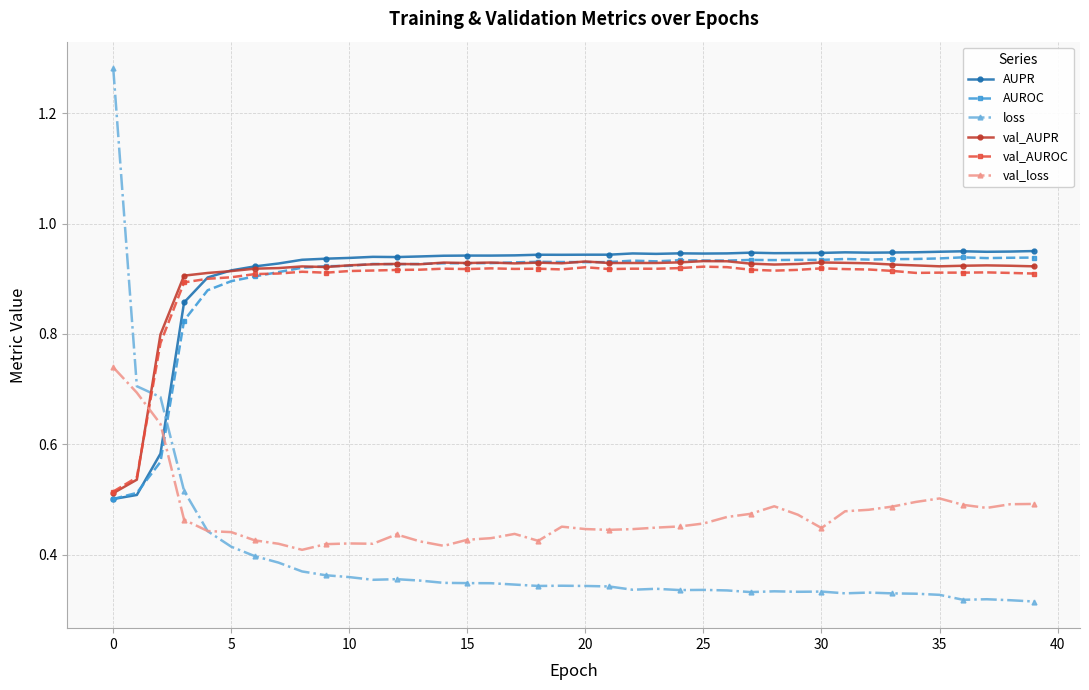

How many intersections are there between loss and val_AUROC?

1